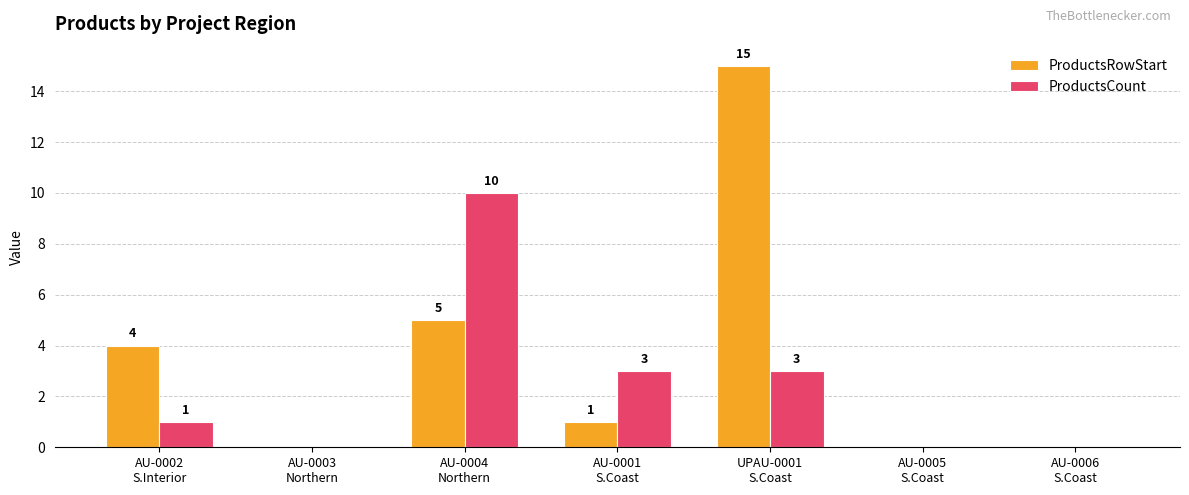

Which series has the largest total across all categories?

ProductsRowStart